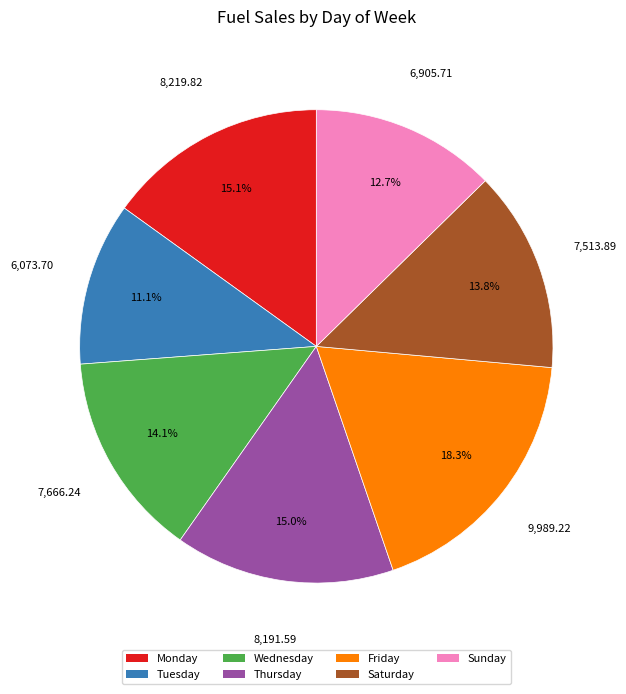

Combined, do Wednesday and Thursday account for over 50%?

No